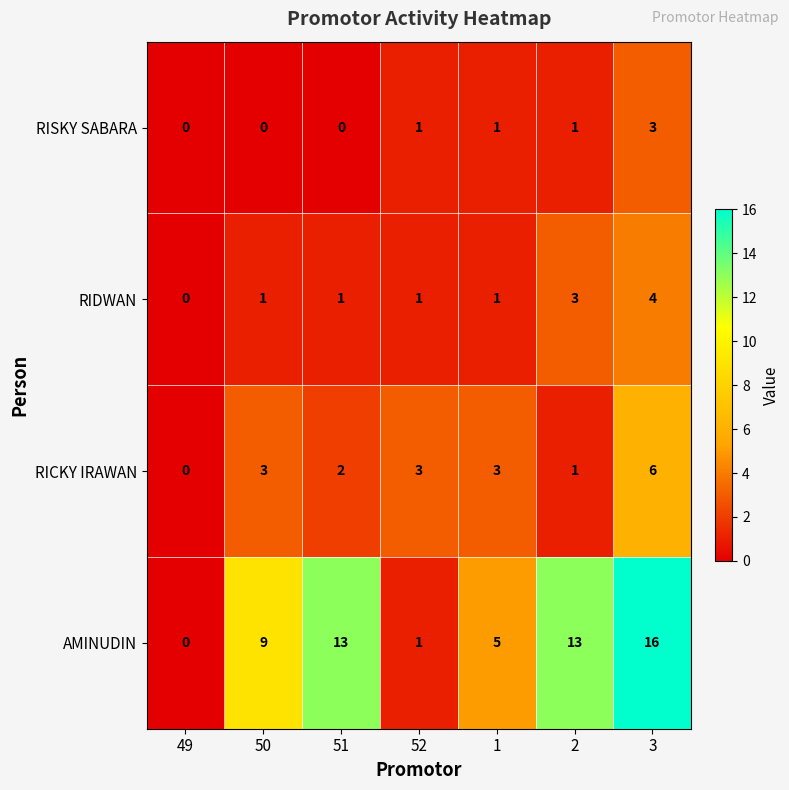

Is it true that RISKY SABARA equals 0 at 49?

True